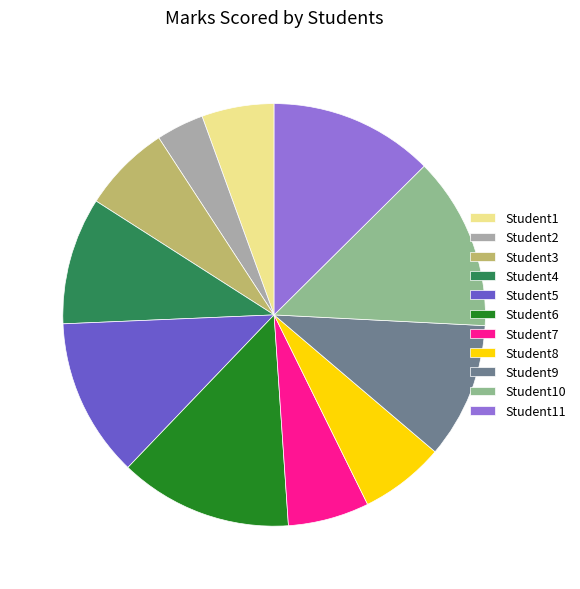

Count the number of slices in the pie.

11